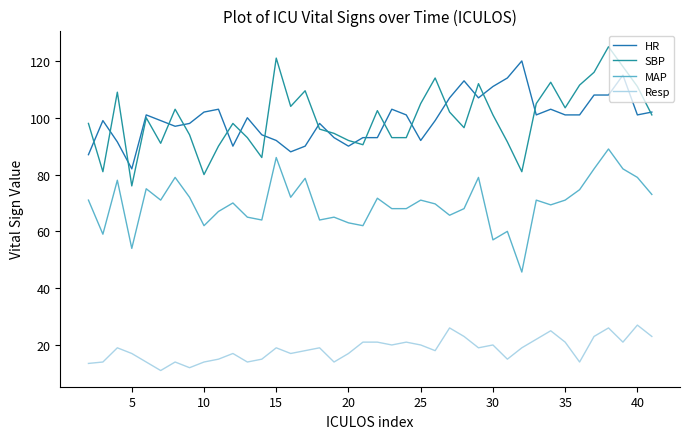

What is the greatest value displayed?

125.0